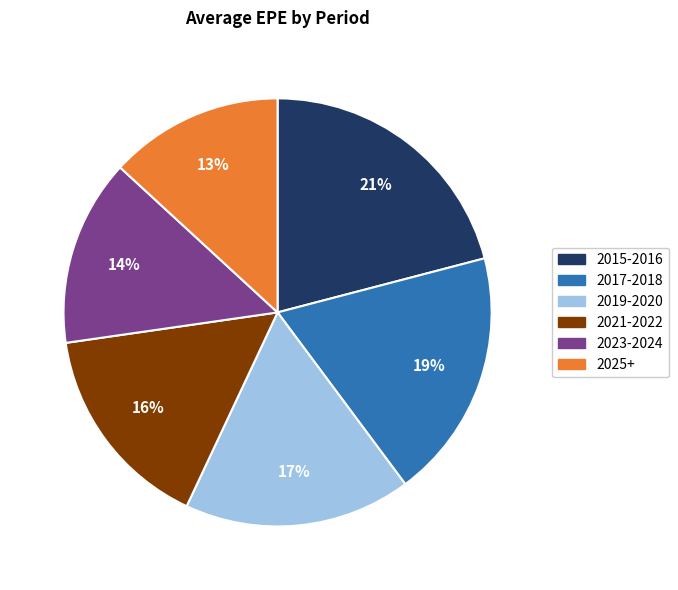

Is there a majority slice in this chart?

No